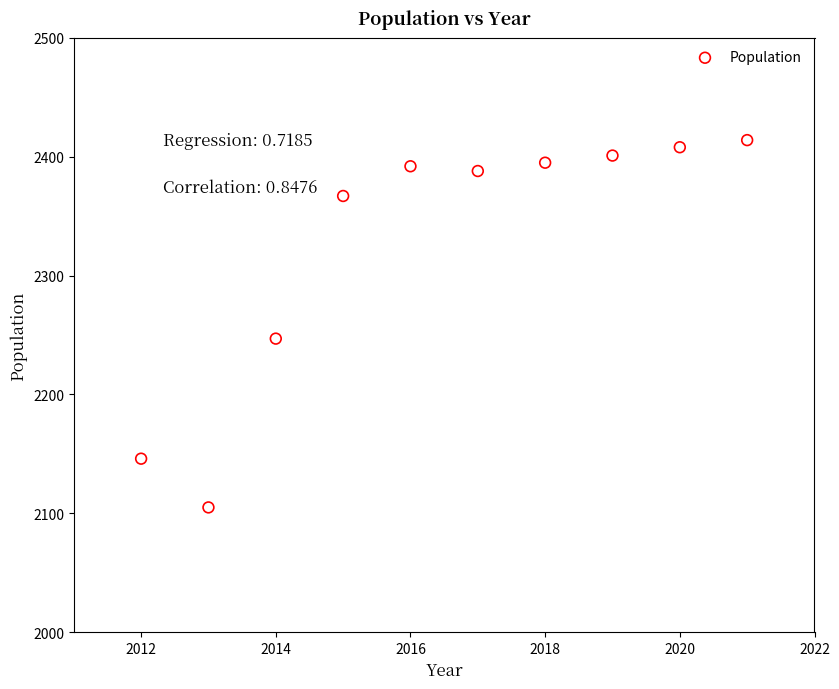

What is the average X value?

2016